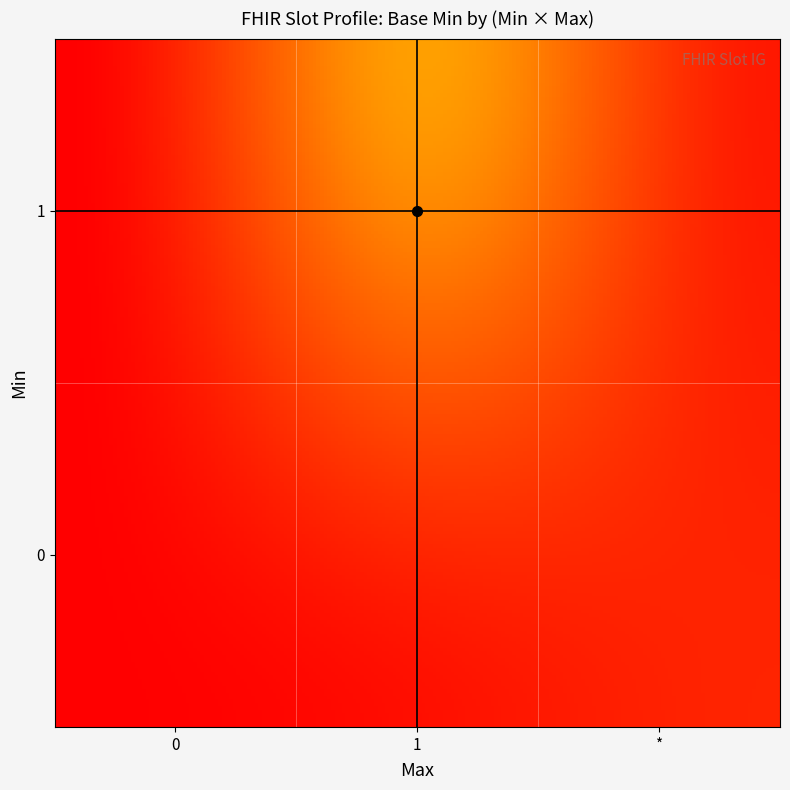

Reading right to left, extract all data points from this chart.

0	1	0	0	0	0